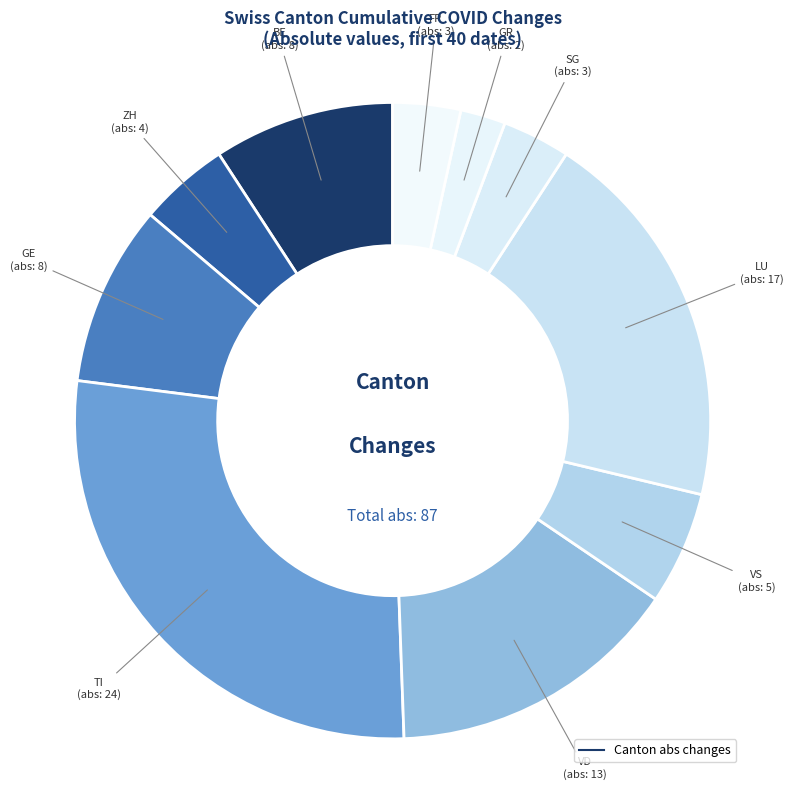

How many slices are in this pie chart?

10